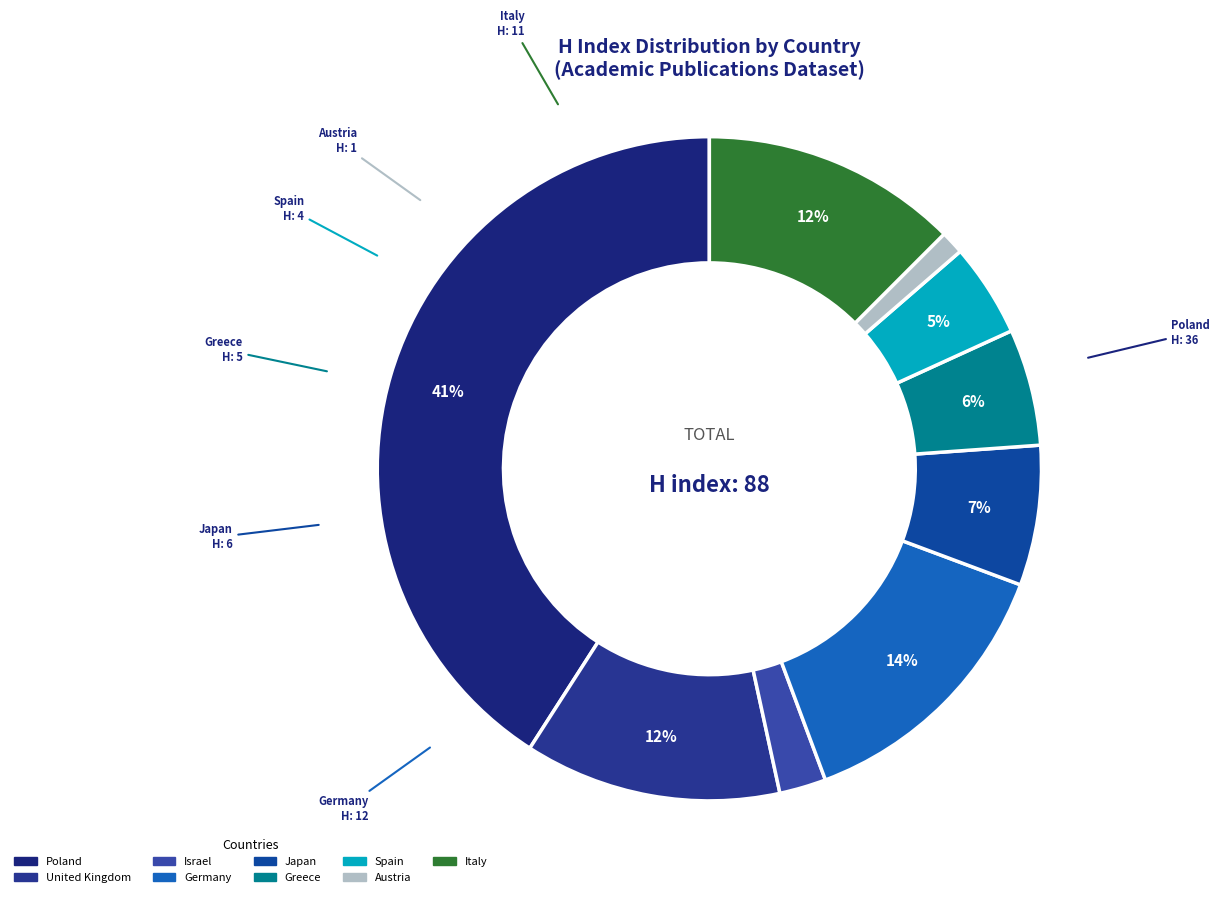

To the nearest percent, what portion does Italy represent?

12%